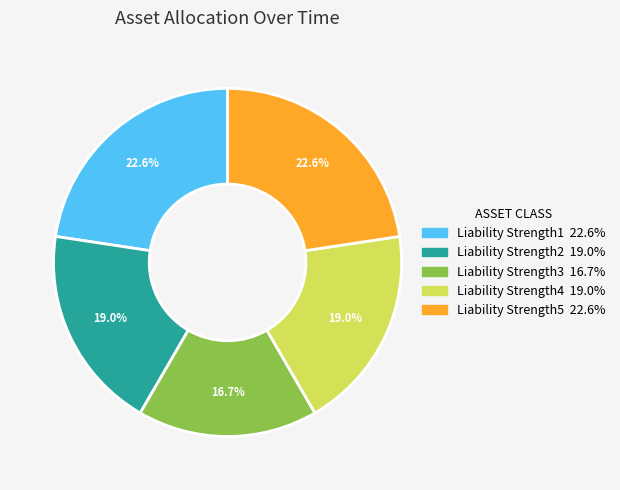

True or false: Liability Strength4 accounts for 19% of the total.

True